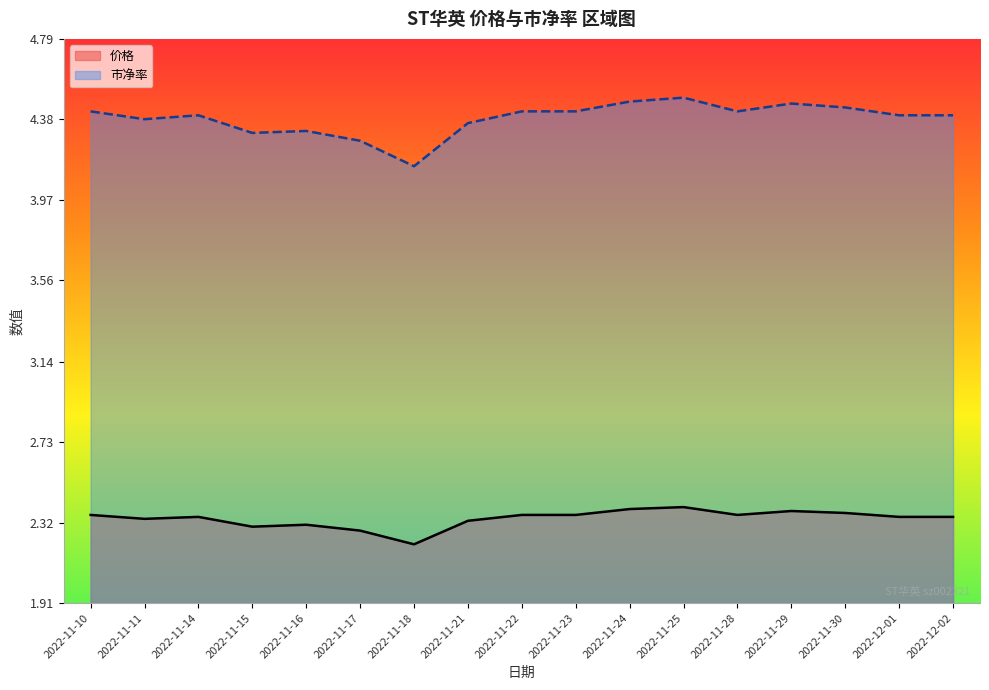

How many data points does each series have?

17